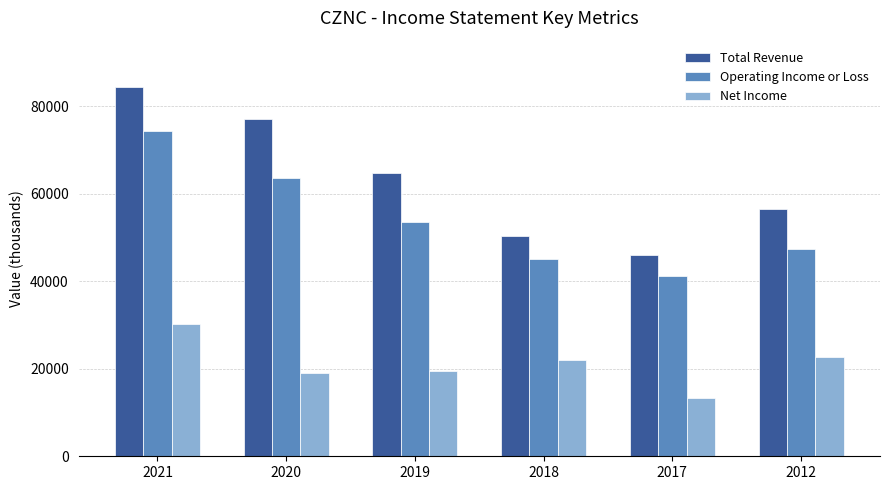

What is the difference between the second highest and second lowest values in the Operating Income or Loss series?

18600